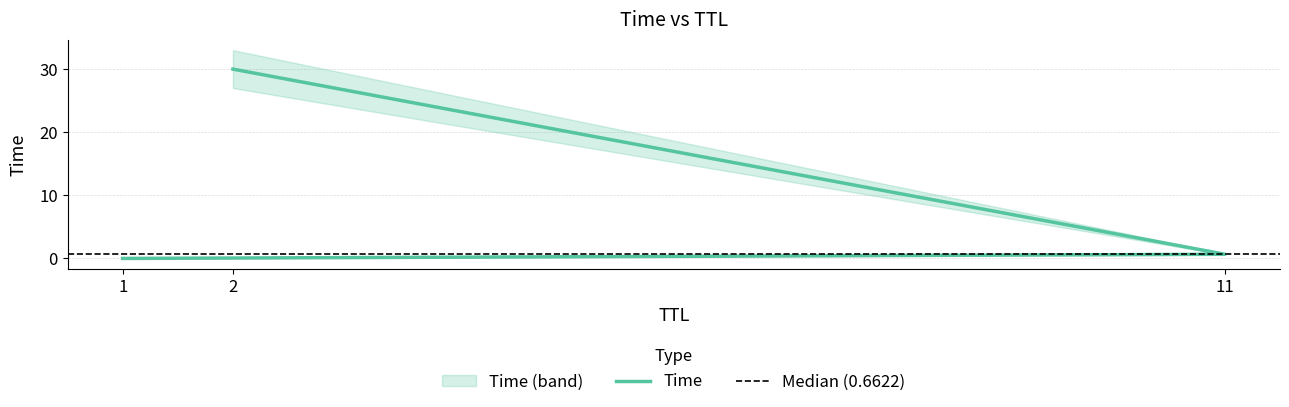

How many lines are shown in the chart?

1